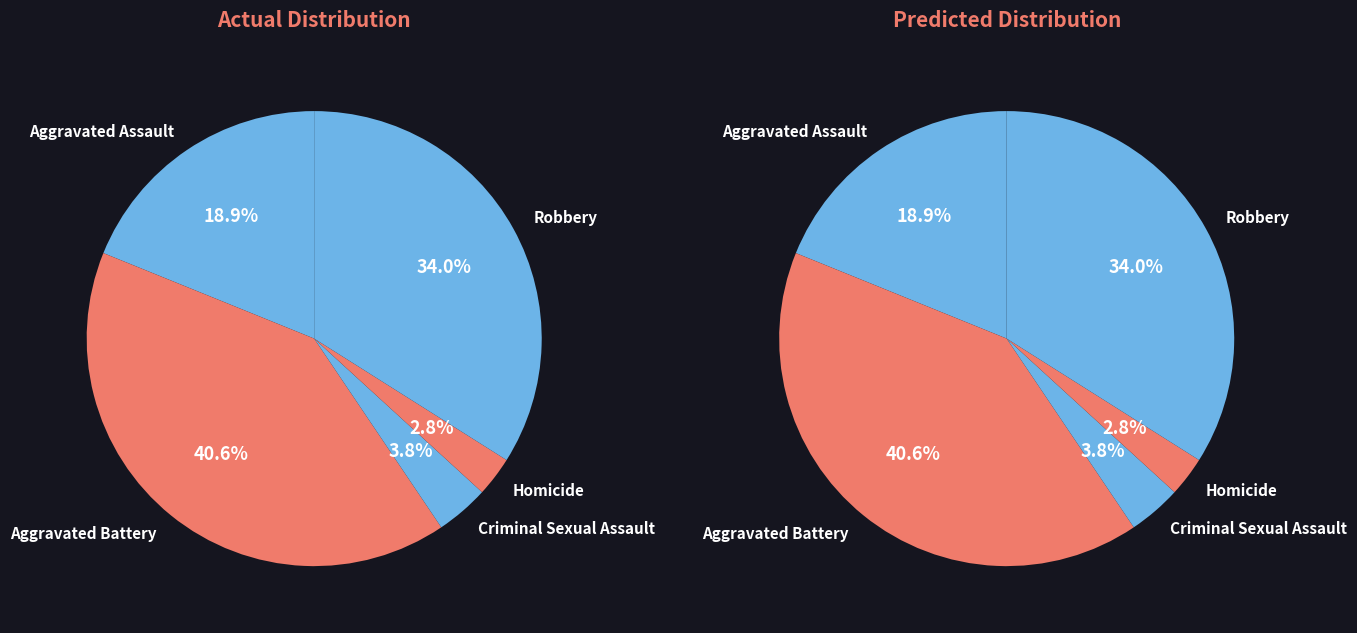

Count the number of slices in the pie.

5